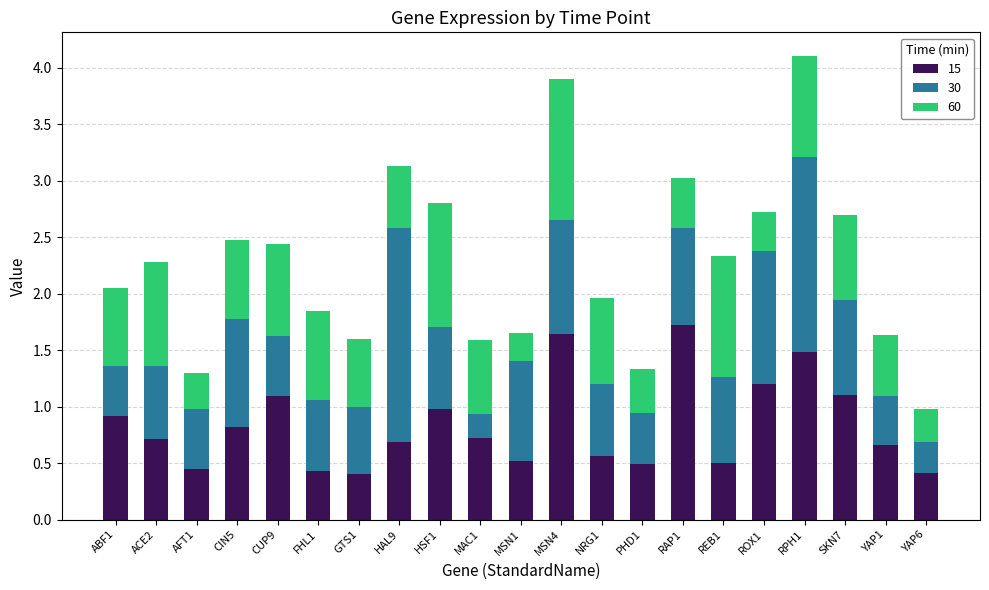

Is it true that 15 equals 0.9 at MSN1?

False